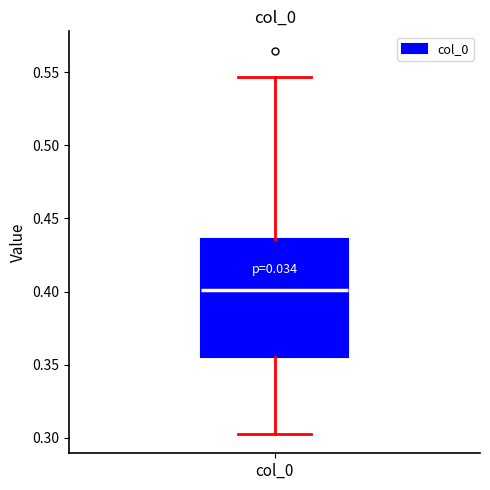

Read this box plot against the y-axis: the position of the median line, the range covered by the box, and the ends of both whiskers. The values are not printed on the chart, so give them approximately, as read against the axis.

median 0.400, box 0.355 to 0.435, whiskers 0.305 to 0.545